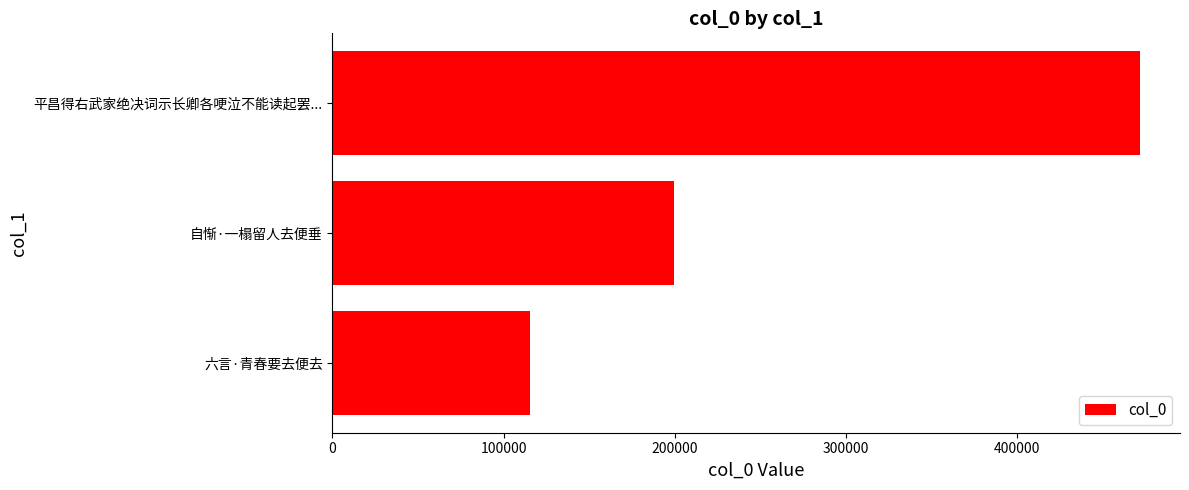

Which has a higher value, 平昌得右武家绝决词示长卿各哽泣不能读起罢... or 六言·青春要去便去?

平昌得右武家绝决词示长卿各哽泣不能读起罢...